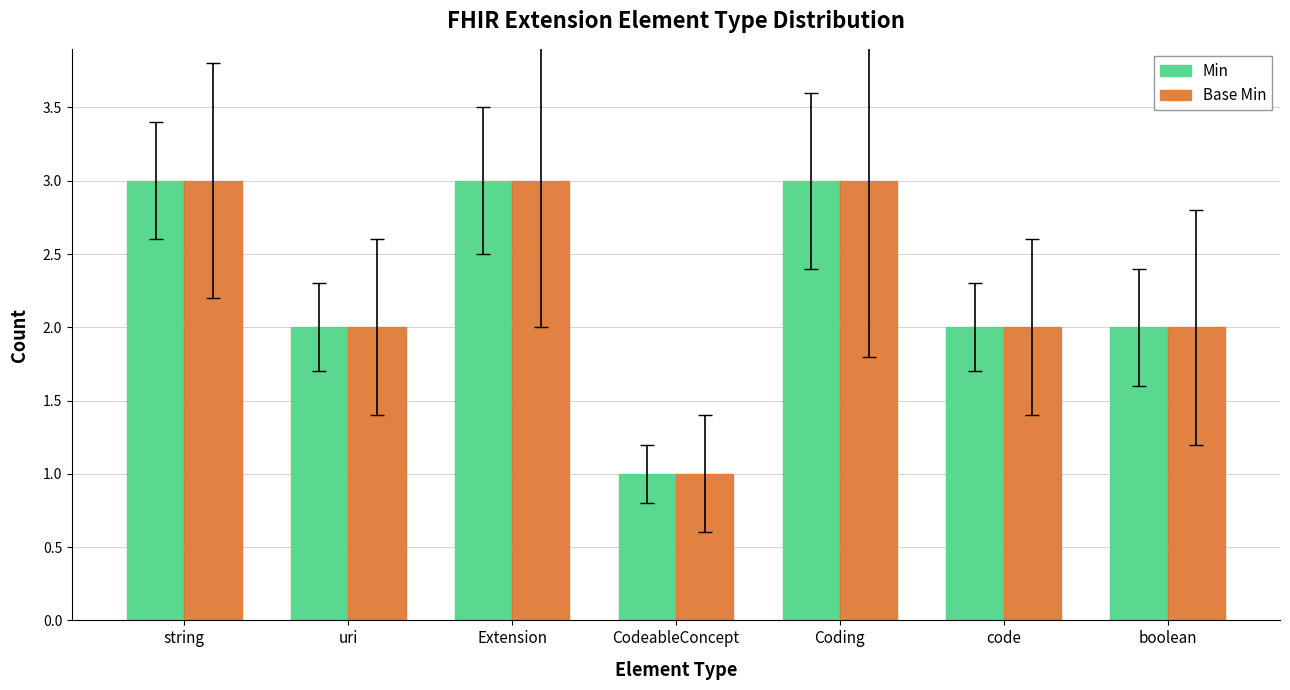

What position from the right is string?

7